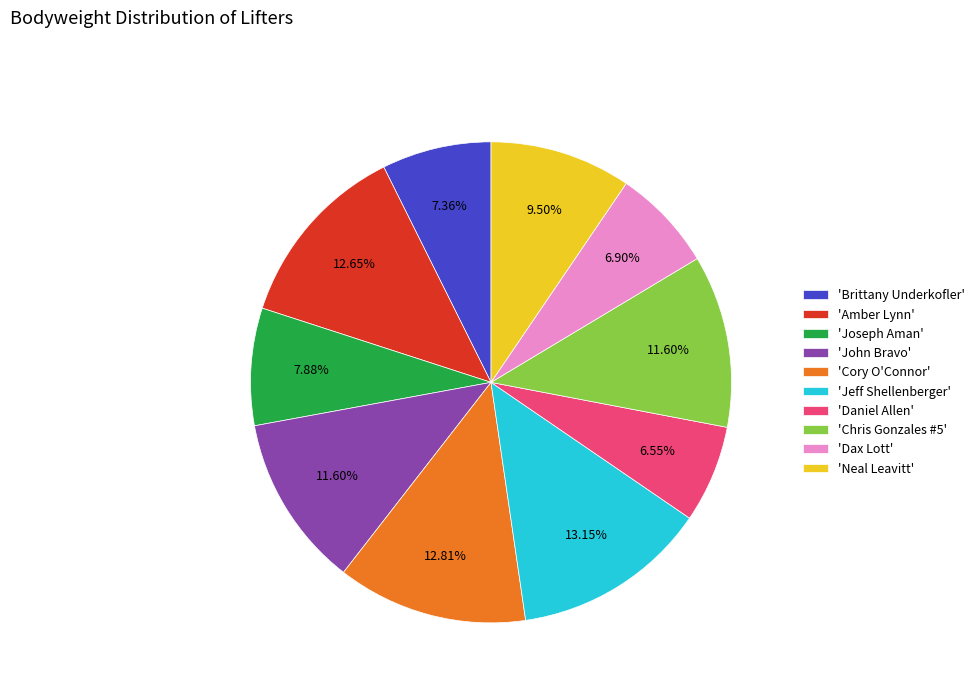

Does 'Cory O'Connor' represent more than half of the total?

No